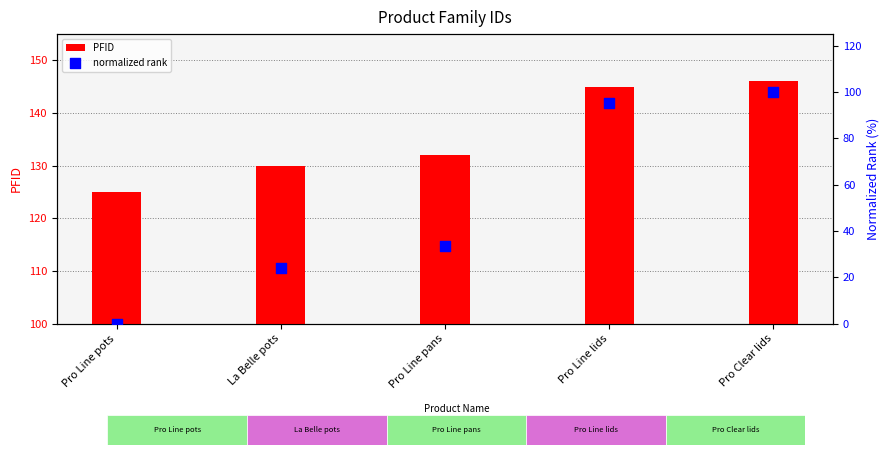

Which series has the widest spread of Y values?

normalized rank